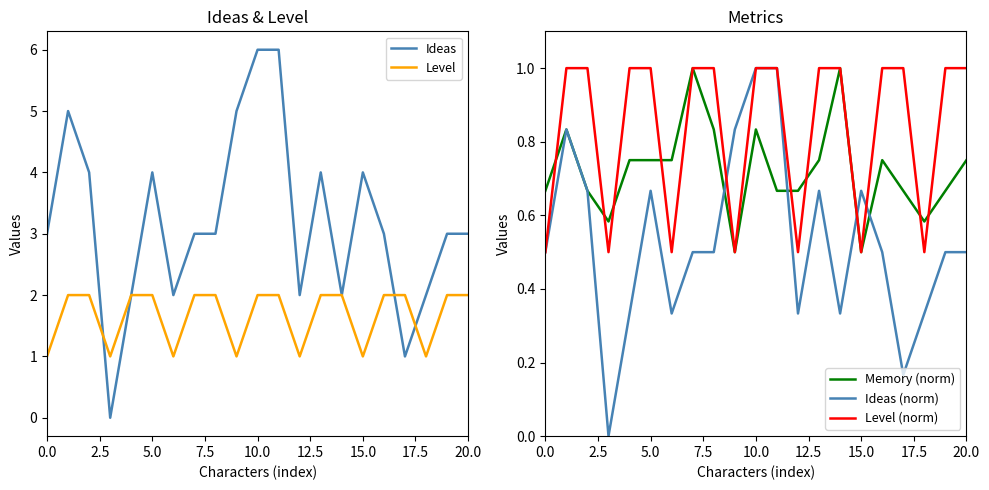

What is the maximum value for Ideas (norm)?

1.0